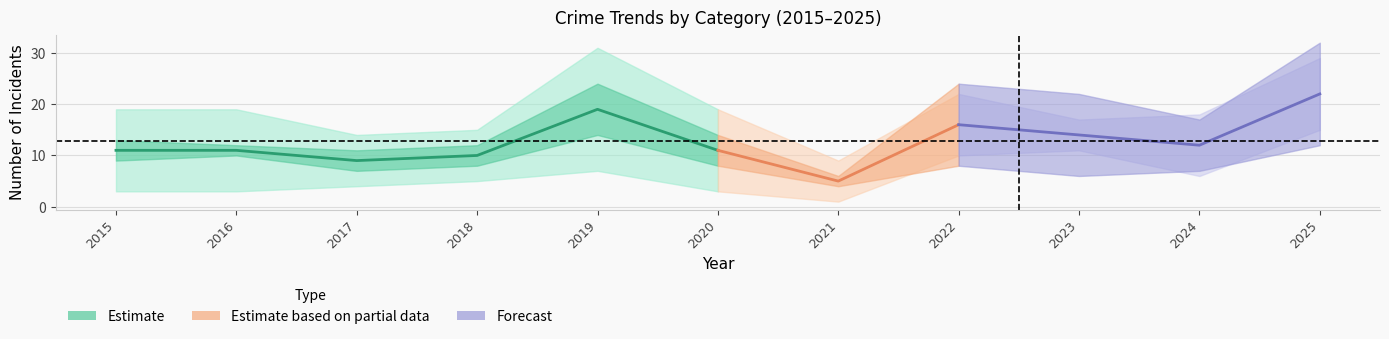

At which category is the sum across all series the highest?

2025